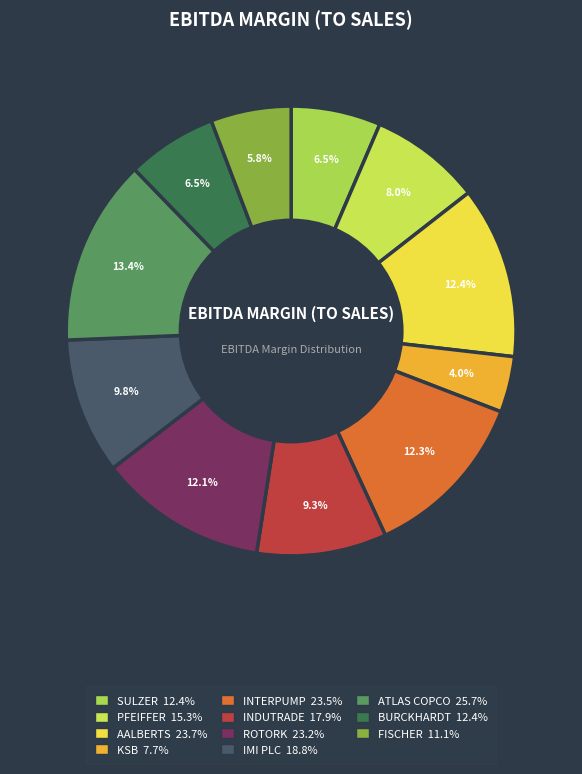

To the nearest percent, what is the average slice percentage?

9%